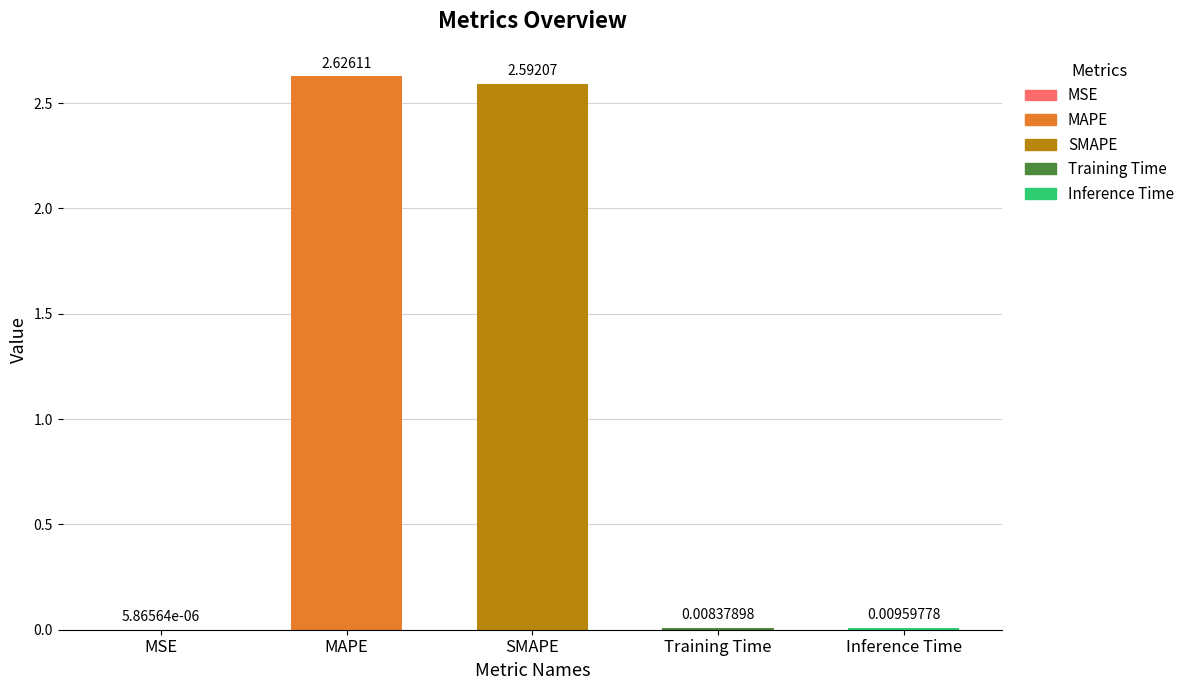

What is the sum of all values?

5.2